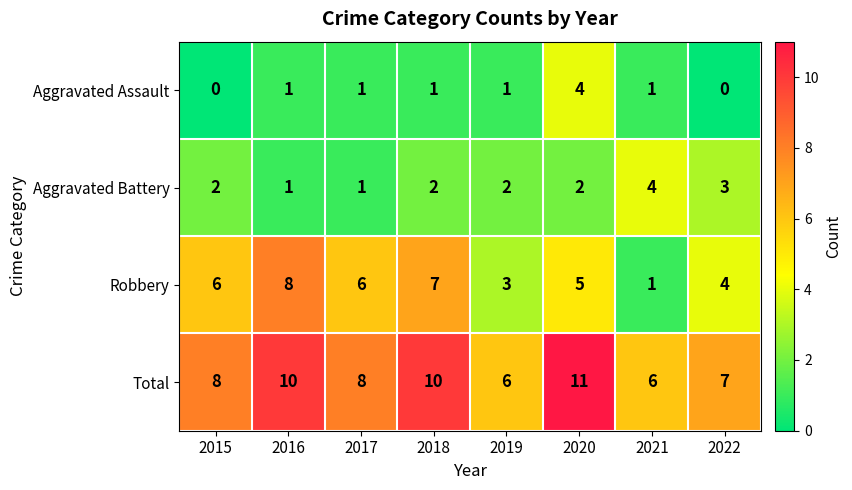

What is the total value across all series at 2015?

16